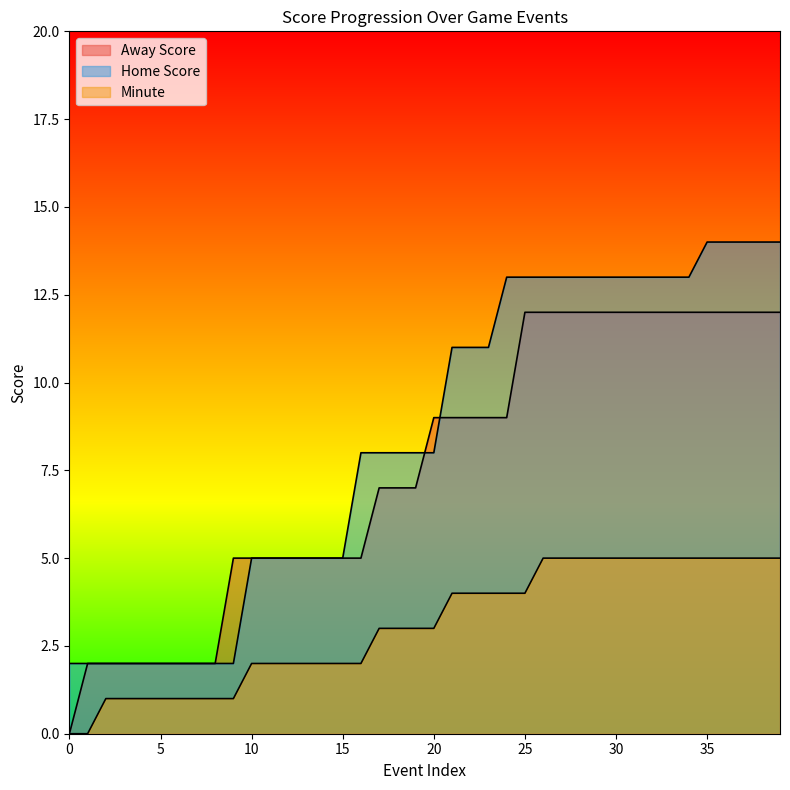

What are all the series names shown in the legend?

Away Score, Home Score, Minute